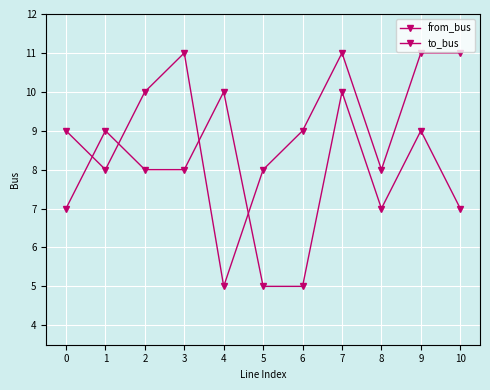

Where is the first local minimum for to_bus?

1